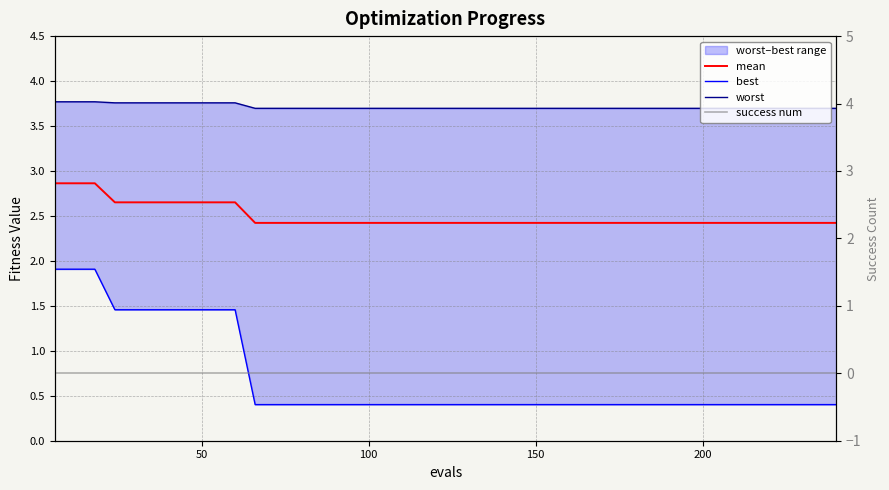

Reading left to right, extract all data points from this chart.

mean: 2.9	2.9	2.9	2.7	2.7	2.7	2.7	2.7	2.7	2.7	2.4	2.4	2.4	2.4	2.4	2.4	2.4	2.4	2.4	2.4	2.4	2.4	2.4	2.4	2.4	2.4	2.4	2.4	2.4	2.4	2.4	2.4	2.4	2.4	2.4	2.4	2.4	2.4	2.4	2.4
best: 1.9	1.9	1.9	1.5	1.5	1.5	1.5	1.5	1.5	1.5	0.4	0.4	0.4	0.4	0.4	0.4	0.4	0.4	0.4	0.4	0.4	0.4	0.4	0.4	0.4	0.4	0.4	0.4	0.4	0.4	0.4	0.4	0.4	0.4	0.4	0.4	0.4	0.4	0.4	0.4
worst: 3.8	3.8	3.8	3.8	3.8	3.8	3.8	3.8	3.8	3.8	3.7	3.7	3.7	3.7	3.7	3.7	3.7	3.7	3.7	3.7	3.7	3.7	3.7	3.7	3.7	3.7	3.7	3.7	3.7	3.7	3.7	3.7	3.7	3.7	3.7	3.7	3.7	3.7	3.7	3.7
success num: 0.0	0.0	0.0	0.0	0.0	0.0	0.0	0.0	0.0	0.0	0.0	0.0	0.0	0.0	0.0	0.0	0.0	0.0	0.0	0.0	0.0	0.0	0.0	0.0	0.0	0.0	0.0	0.0	0.0	0.0	0.0	0.0	0.0	0.0	0.0	0.0	0.0	0.0	0.0	0.0